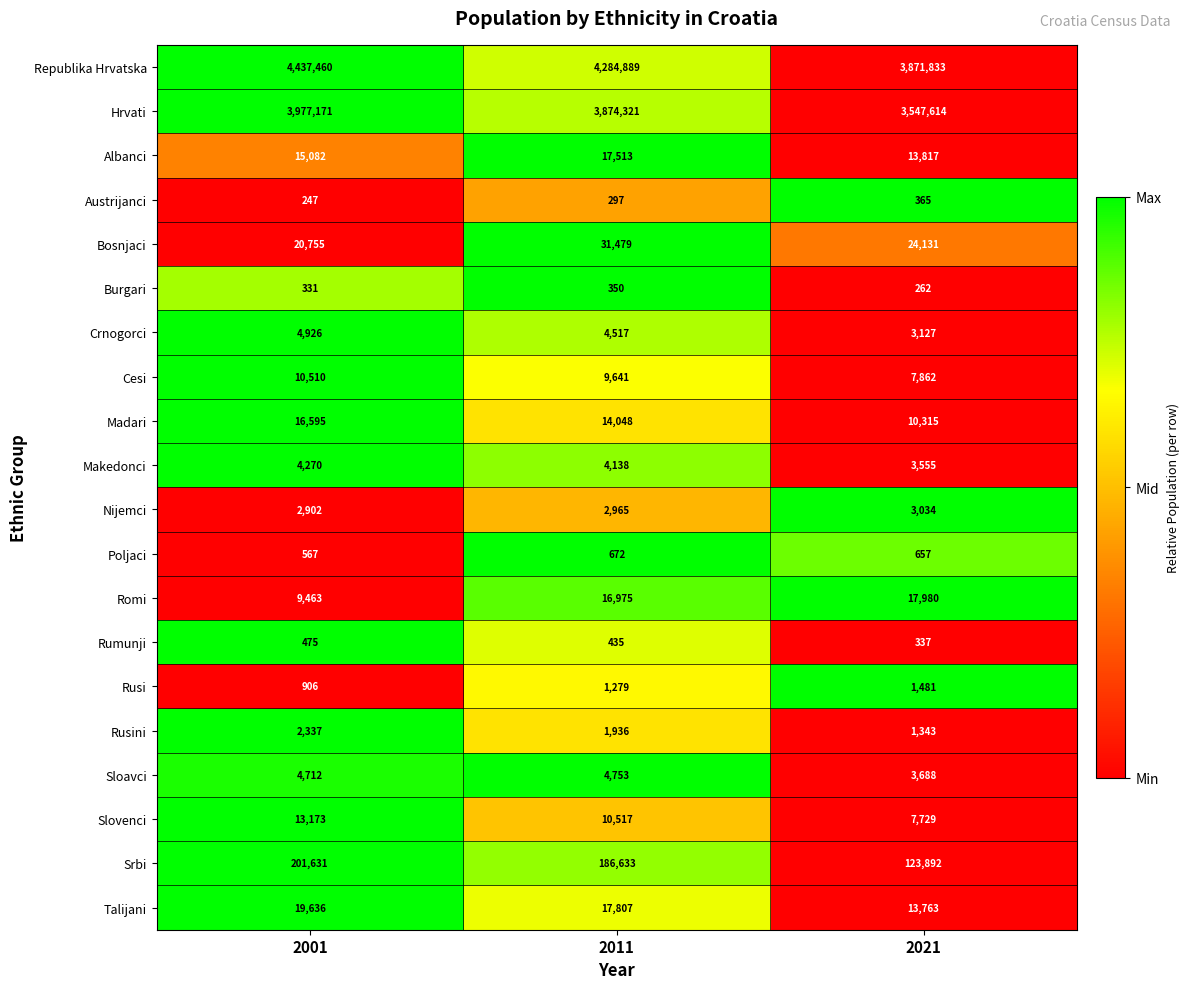

What is the difference between the second highest and minimum values in the Madari series?

3733